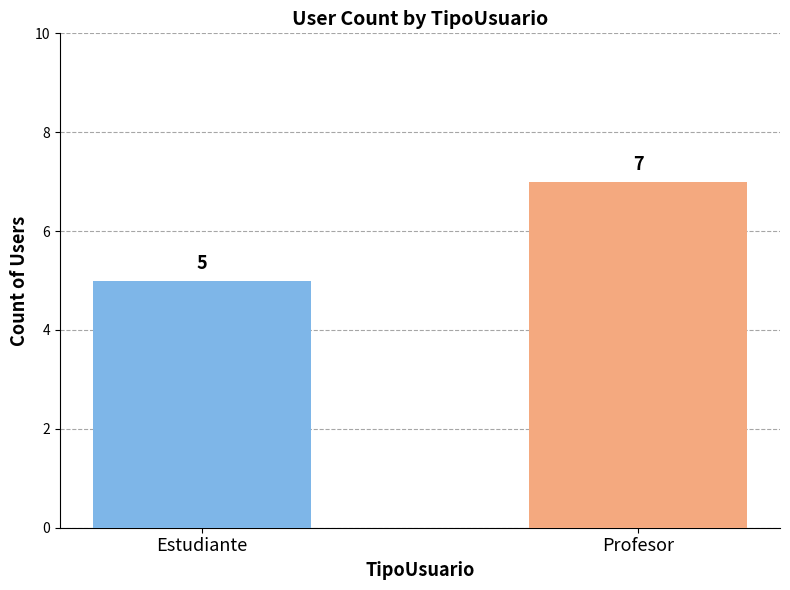

Rank the categories by value from lowest to highest.

Estudiante, Profesor